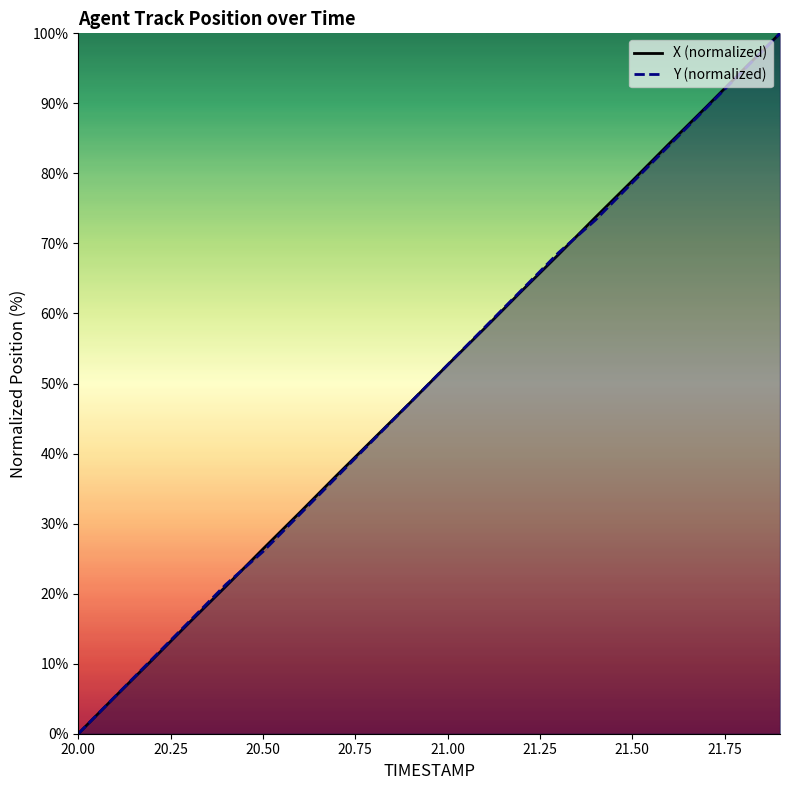

List the series in order of their peak value, highest first.

X (normalized), Y (normalized)